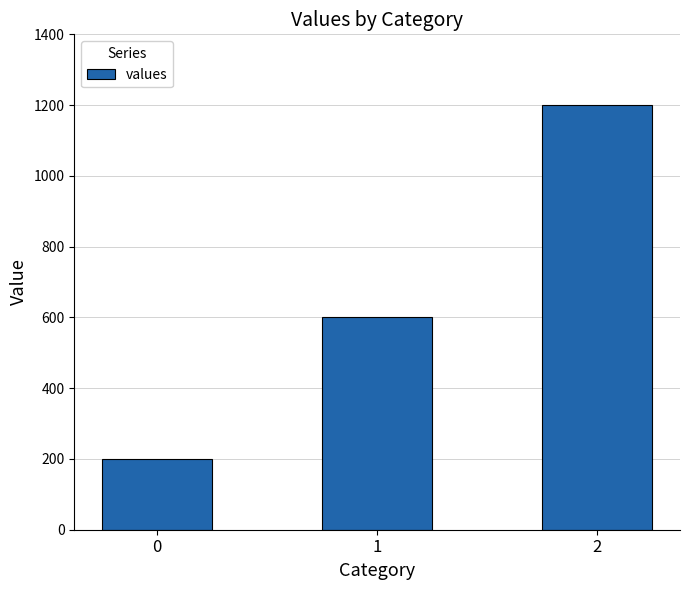

What is the difference between the maximum and second lowest values?

600